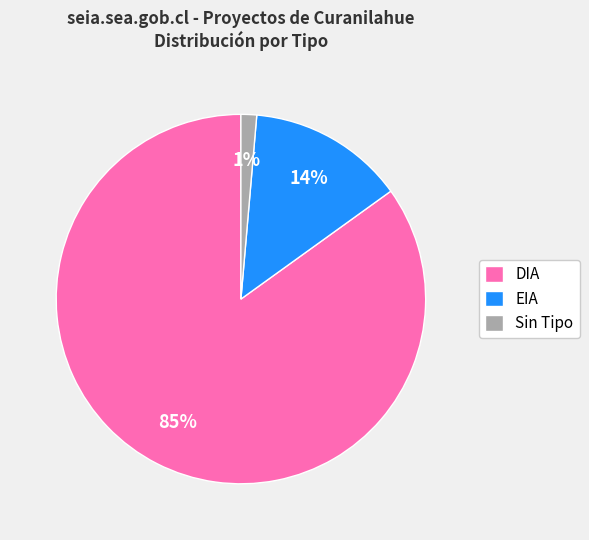

Is it true that DIA is 79% of the pie?

False